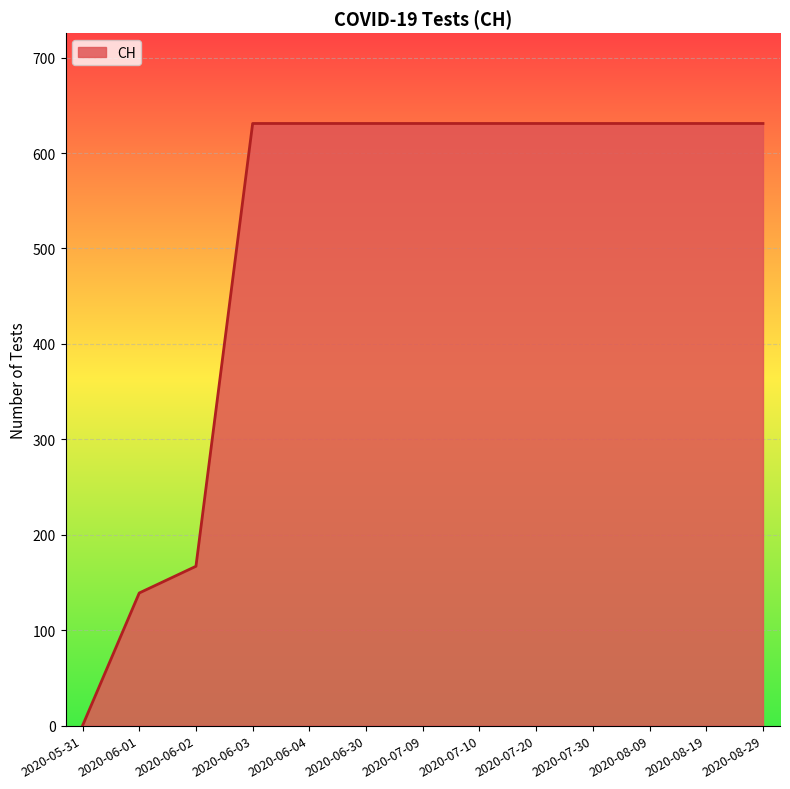

Which label corresponds to the smallest value in the chart?

2020-05-31